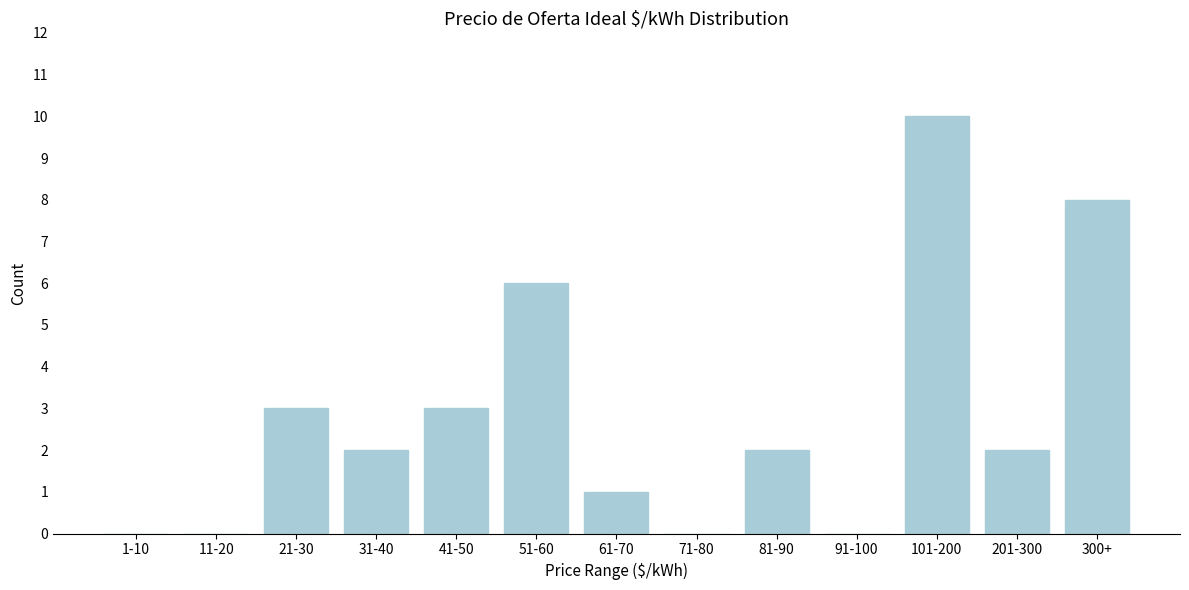

Reading left to right, extract all data points from this chart.

1-10=0	11-20=0	21-30=3	31-40=2	41-50=3	51-60=6	61-70=1	71-80=0	81-90=2	91-100=0	101-200=10	201-300=2	300+=8